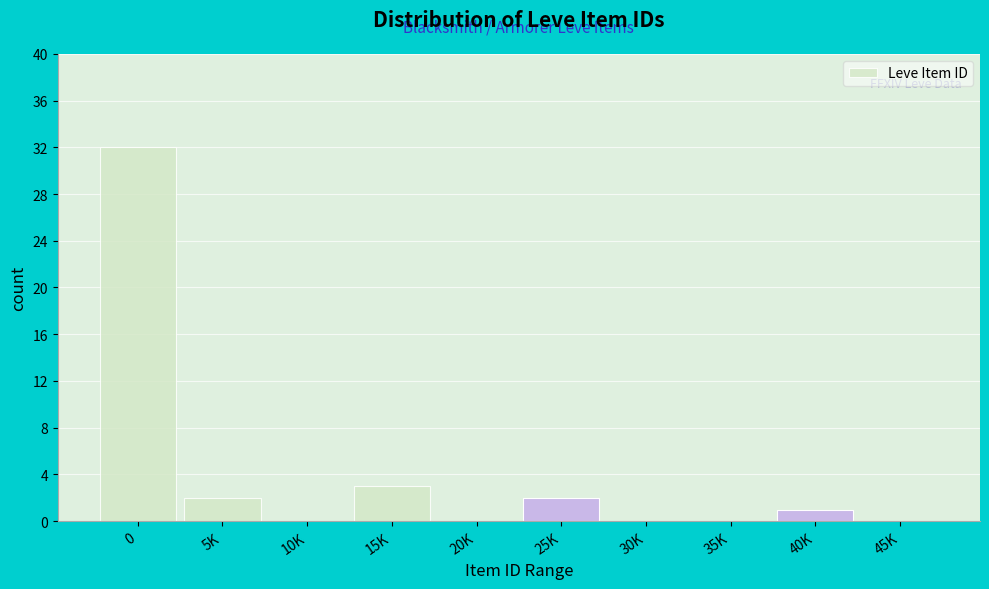

Reading left to right, what are all the values shown in this chart?

0=32	5K=2	10K=0	15K=3	20K=0	25K=2	30K=0	35K=0	40K=1	45K=0